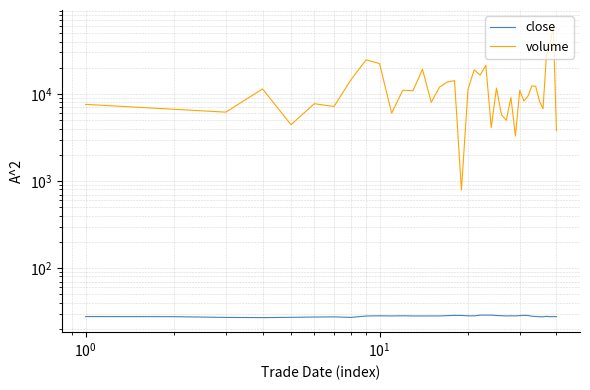

True or false: close and volume intersect in this chart.

False